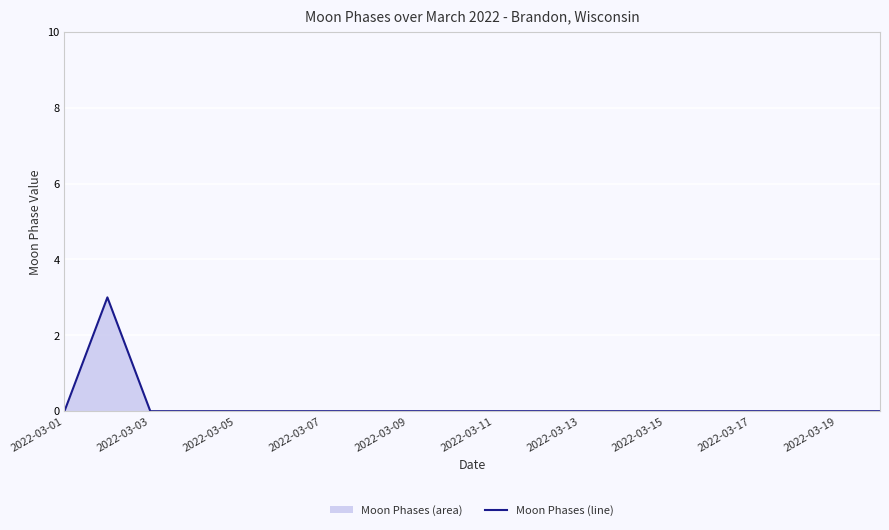

What is the difference between the maximum and minimum values?

3